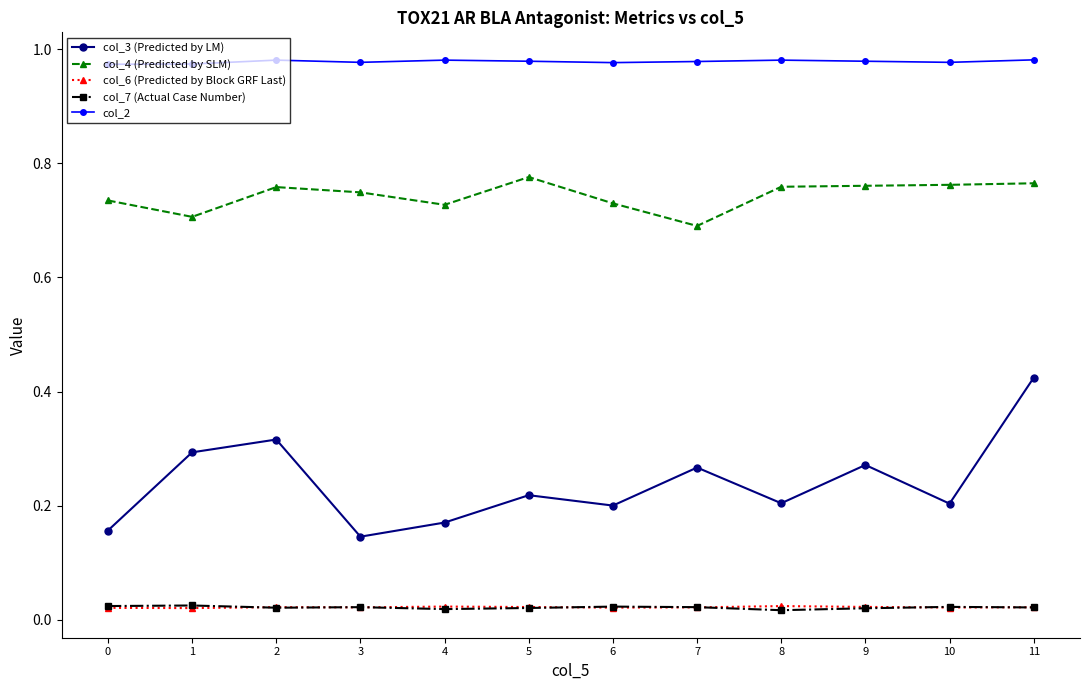

True or false: col_2 has more than 1 points higher than both neighbors.

True